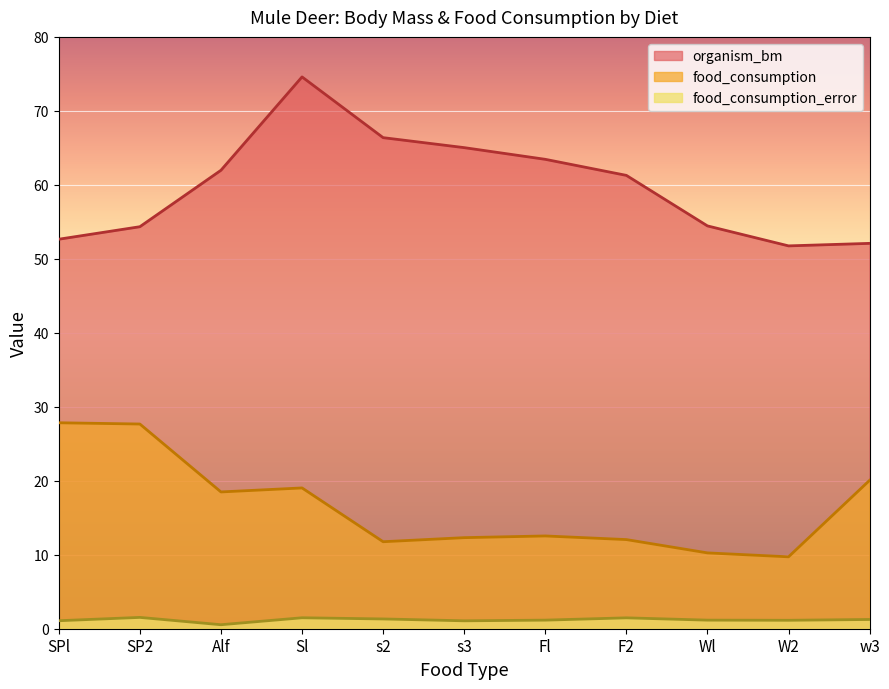

Is the value of food_consumption at Fl greater than the value of organism_bm at Wl?

No